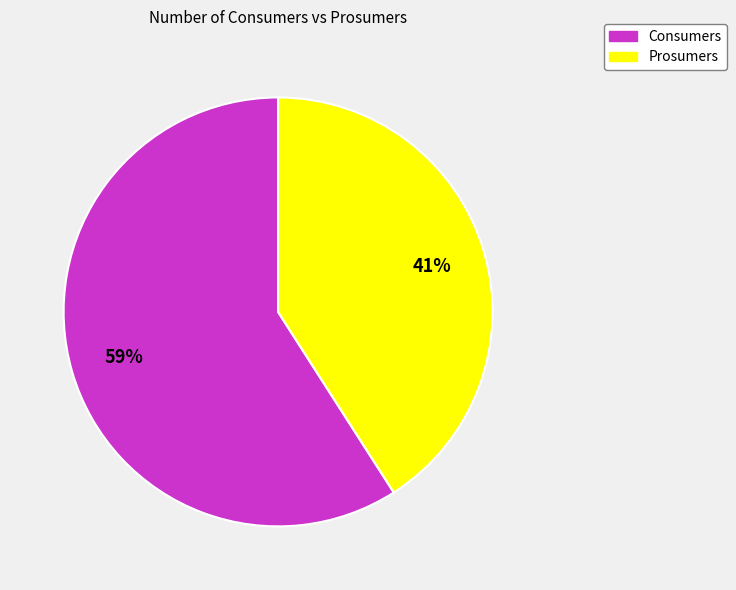

Do Prosumers and Consumers together represent more than half of the pie?

Yes